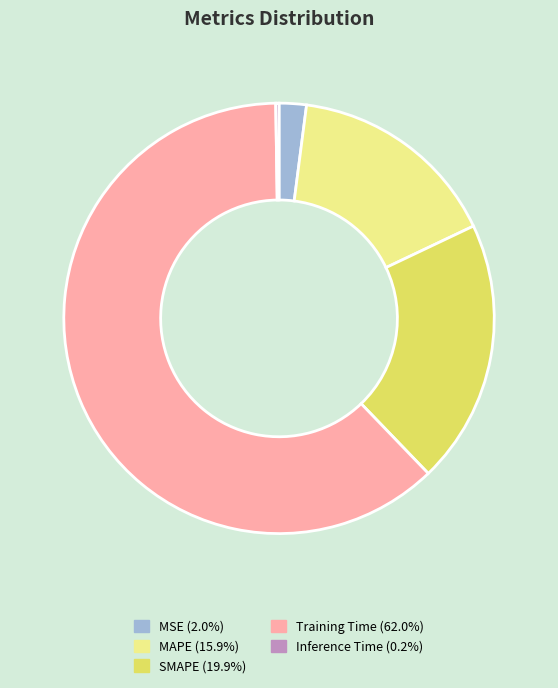

Which category has the biggest portion of the pie?

Training Time